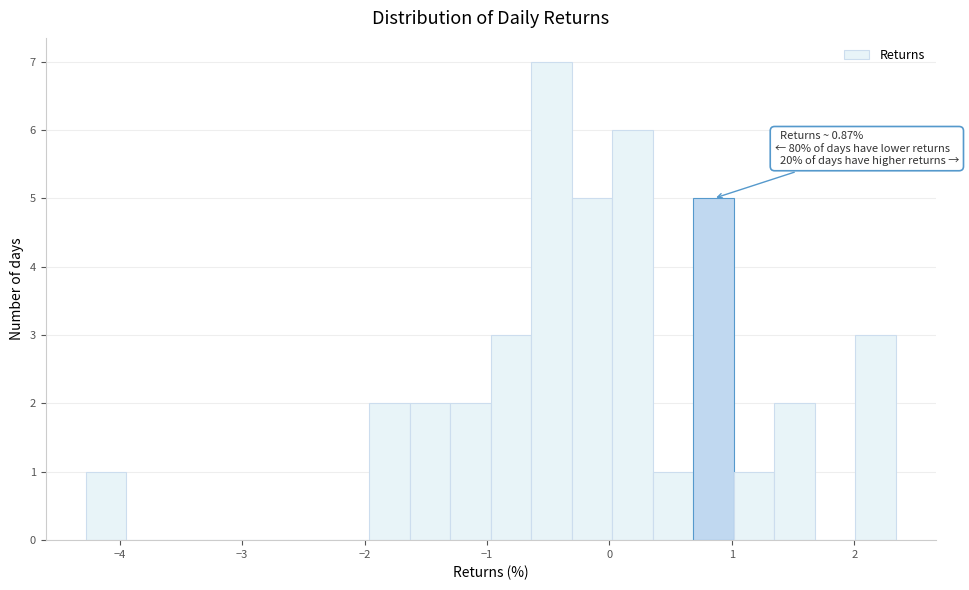

Around what value on the x-axis is the tallest bar? Give the approximate position of its centre, as read against the axis.

-0.5